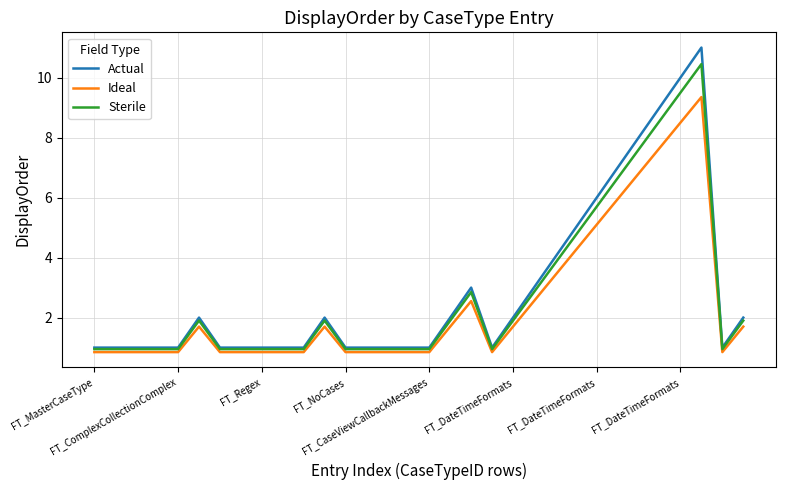

Which series has the largest range (max minus min)?

Actual